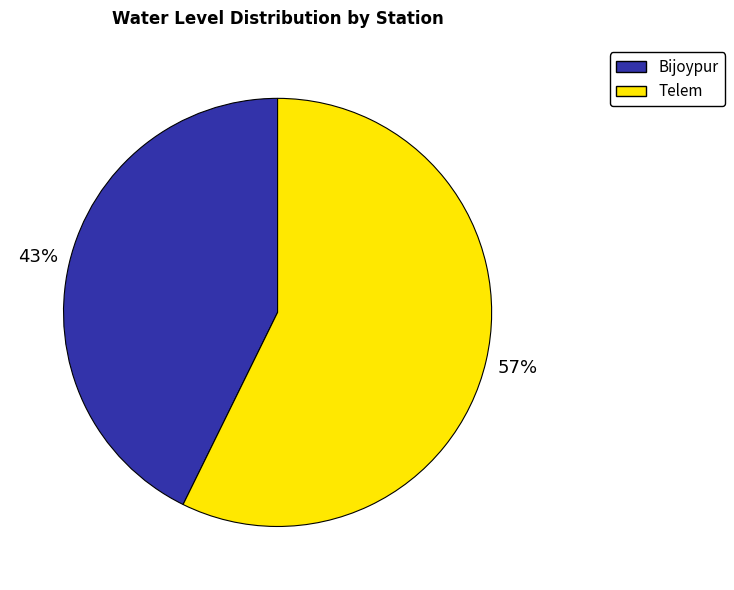

Rank the categories by value from lowest to highest.

Bijoypur, Telem